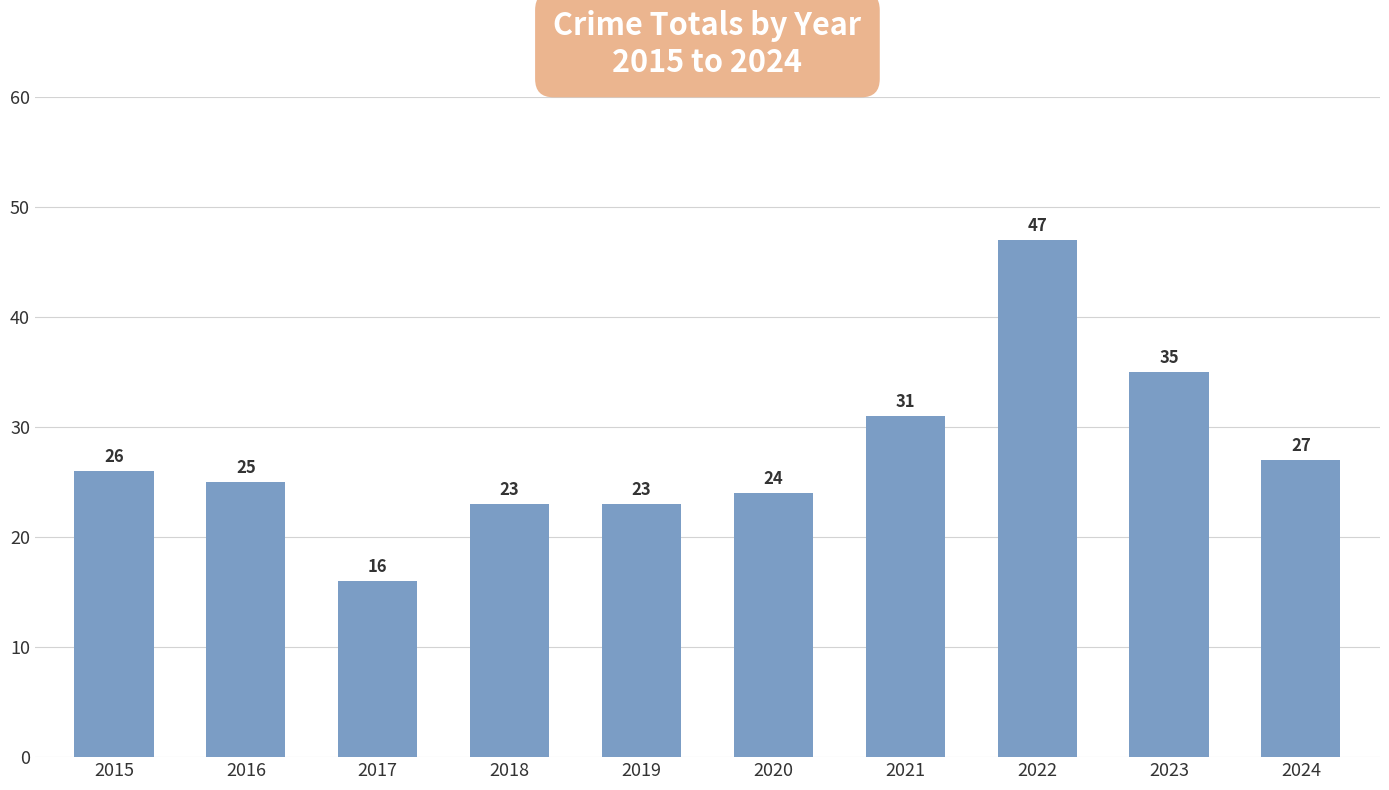

What is the change in value from 2017 to 2022?

+31